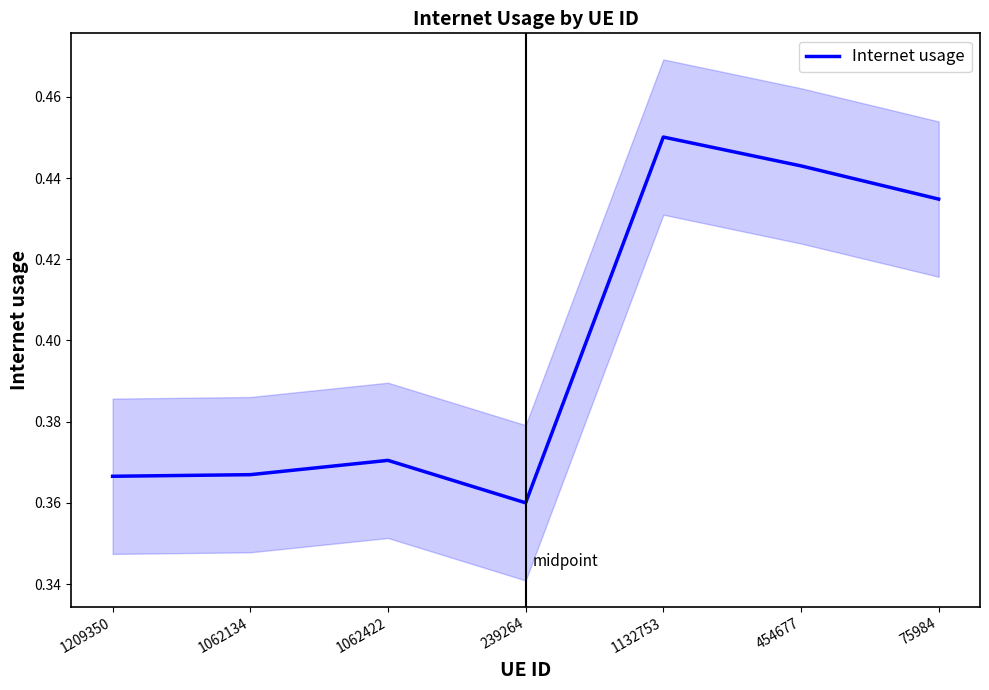

What is the change in value from 1062134 to 1132753?

+0.1